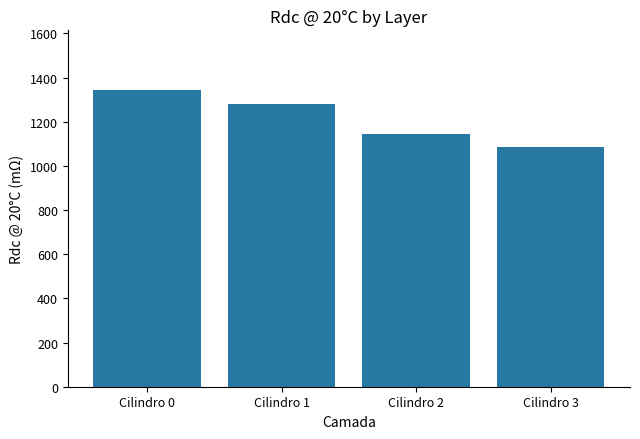

Reading right to left, extract all data points from this chart.

Cilindro 3=1087.3	Cilindro 2=1146.5	Cilindro 1=1279.3	Cilindro 0=1345.1